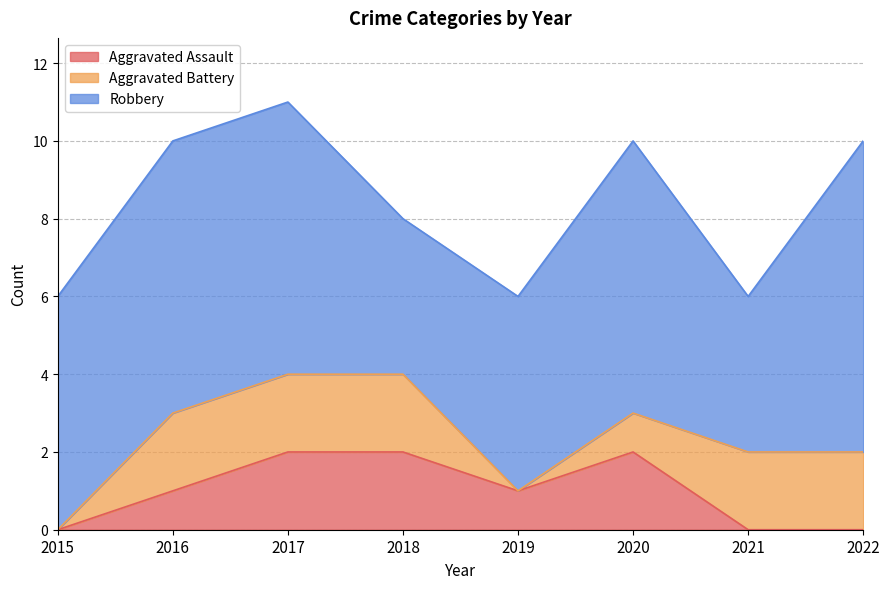

Reading right to left, list all the values displayed in this chart.

Aggravated Assault: 2022=0	2021=0	2020=2	2019=1	2018=2	2017=2	2016=1	2015=0
Aggravated Battery: 2022=2	2021=2	2020=1	2019=0	2018=2	2017=2	2016=2	2015=0
Robbery: 2022=8	2021=4	2020=7	2019=5	2018=4	2017=7	2016=7	2015=6